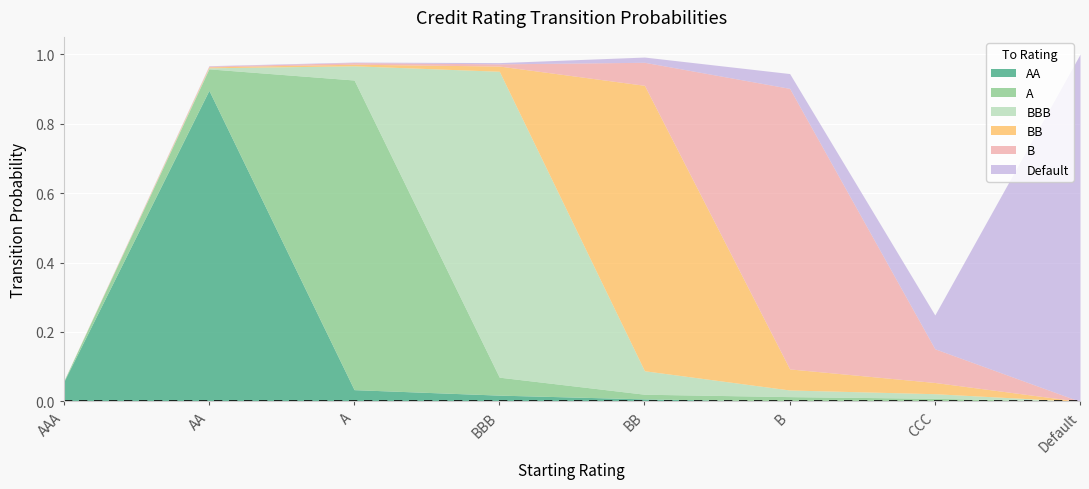

How many times do Default and AA cross each other?

1